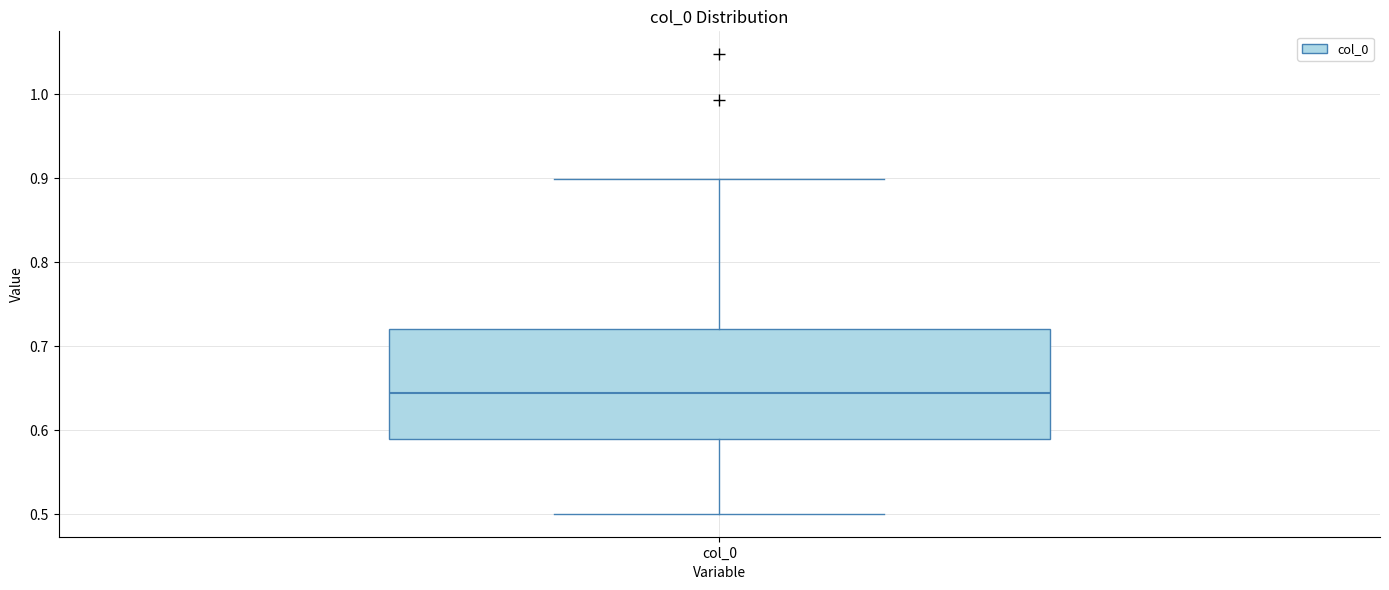

Where is the upper edge of the box for col_0 on the y-axis? The values are not printed on the chart, so give them approximately, as read against the axis.

0.72